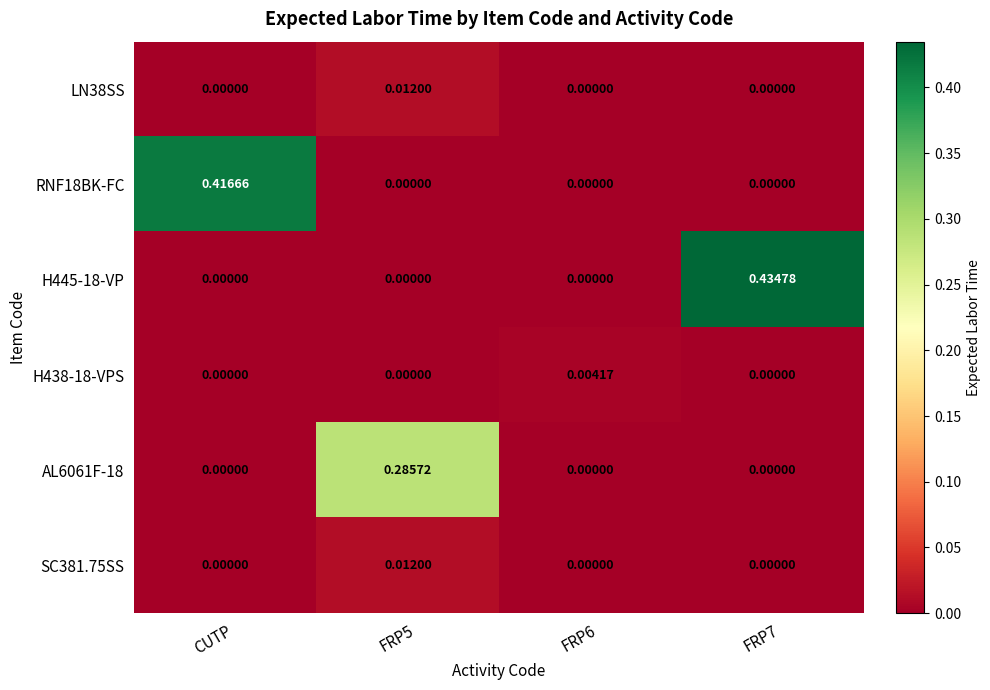

Which series has the largest total across all categories?

H445-18-VP